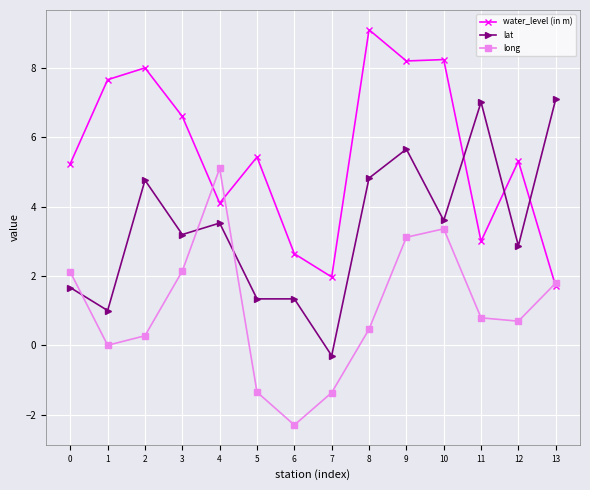

How many values in the lat series are below 3?

6